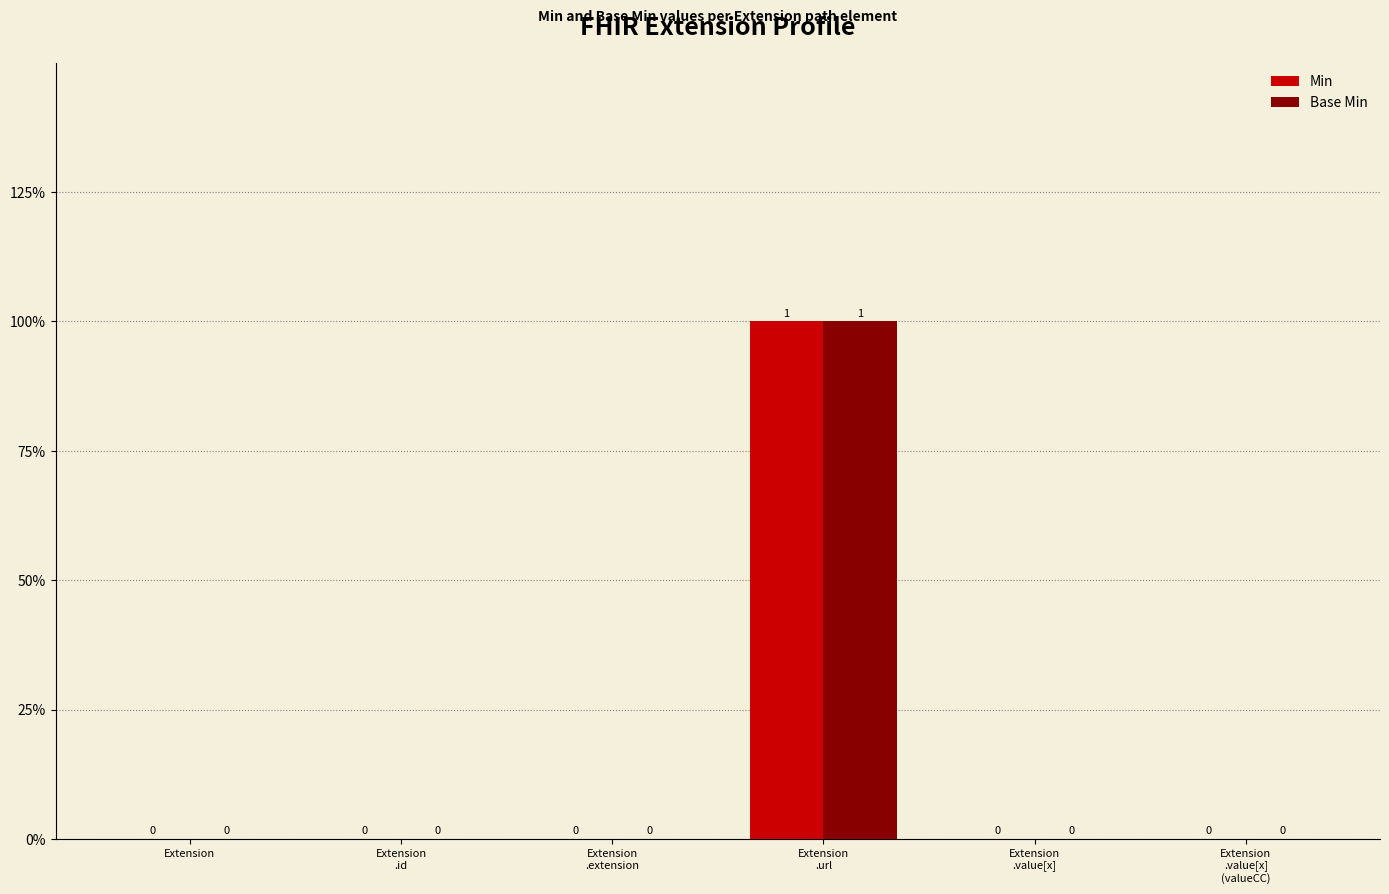

Is it true that Base Min equals -1 at Extension
.value[x]
(valueCC)?

False